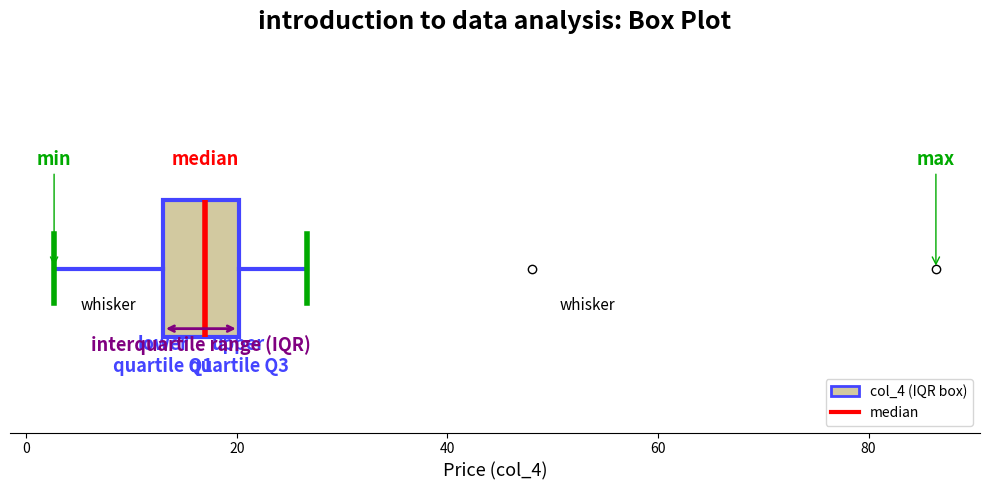

Transcribe this box plot: give where the median line is, the range the box spans, and where the two whiskers end, as read against the x-axis. The values are not printed on the chart, so give them approximately, as read against the axis.

median 18, box 14 to 20, whiskers 2 to 26